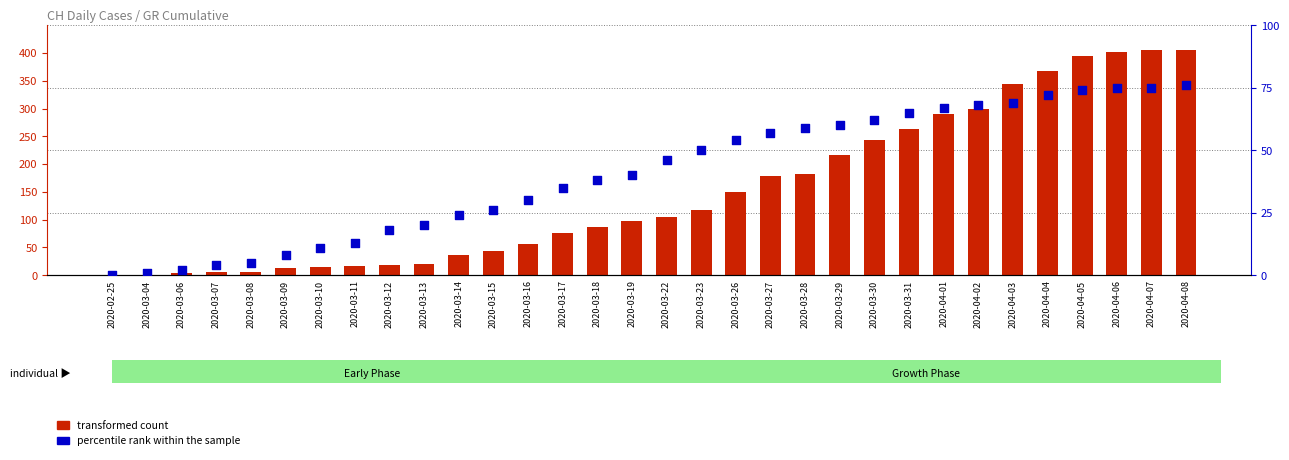

At which category is the sum across all series the highest?

2020-04-08